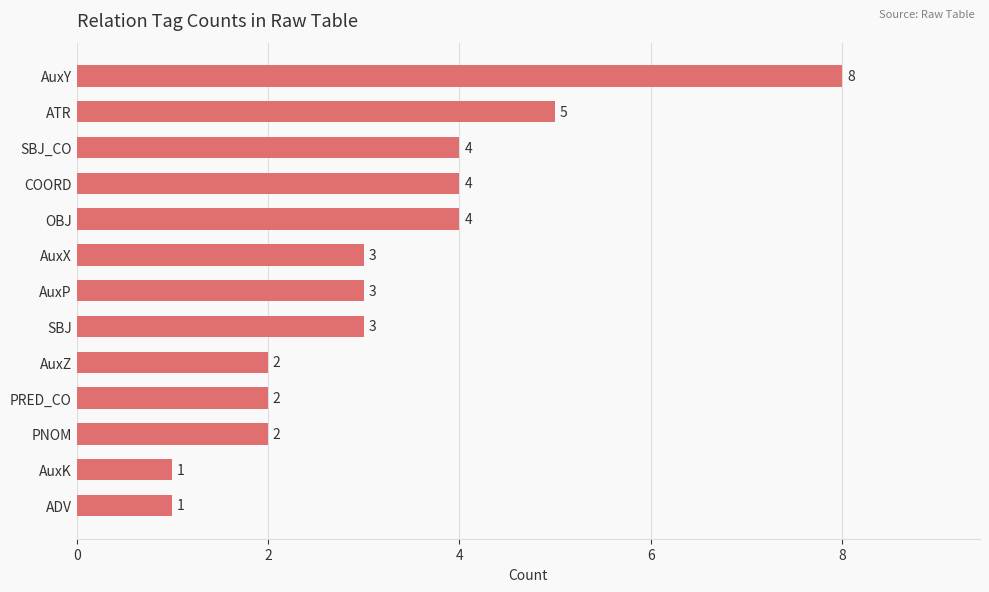

What is the difference between the second highest and minimum values?

4